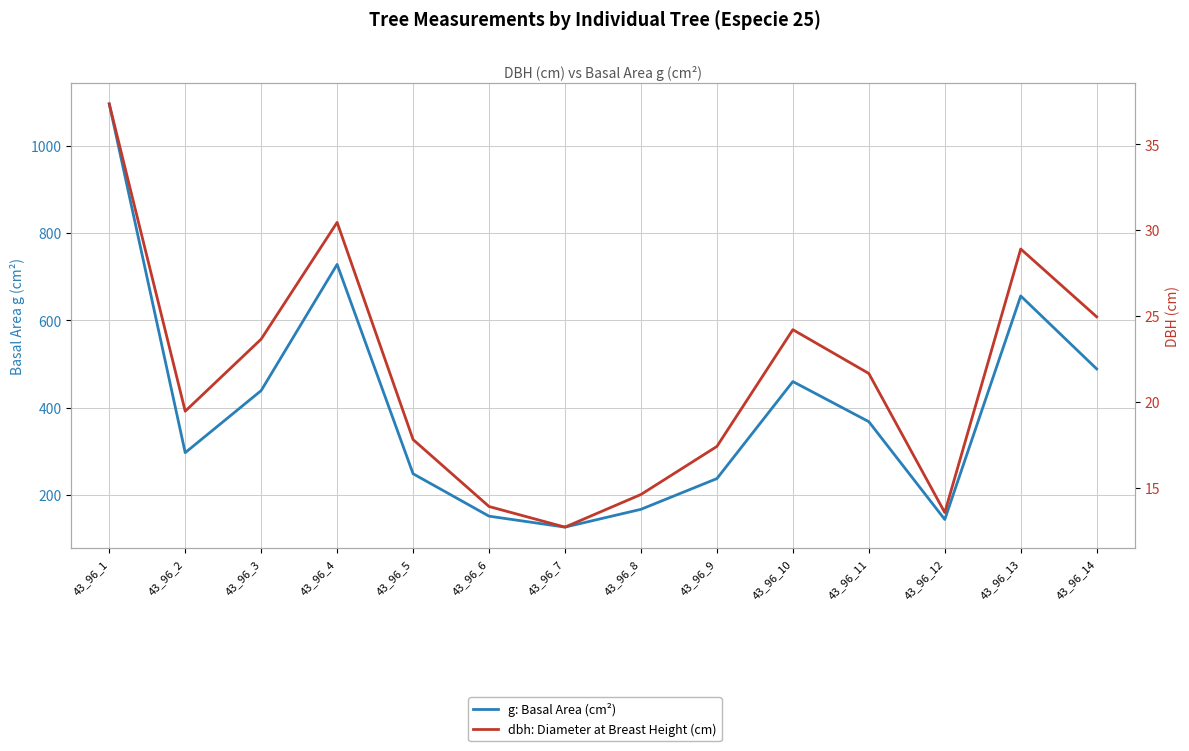

What are all the series names shown in the legend?

g: Basal Area (cm²), dbh: Diameter at Breast Height (cm)